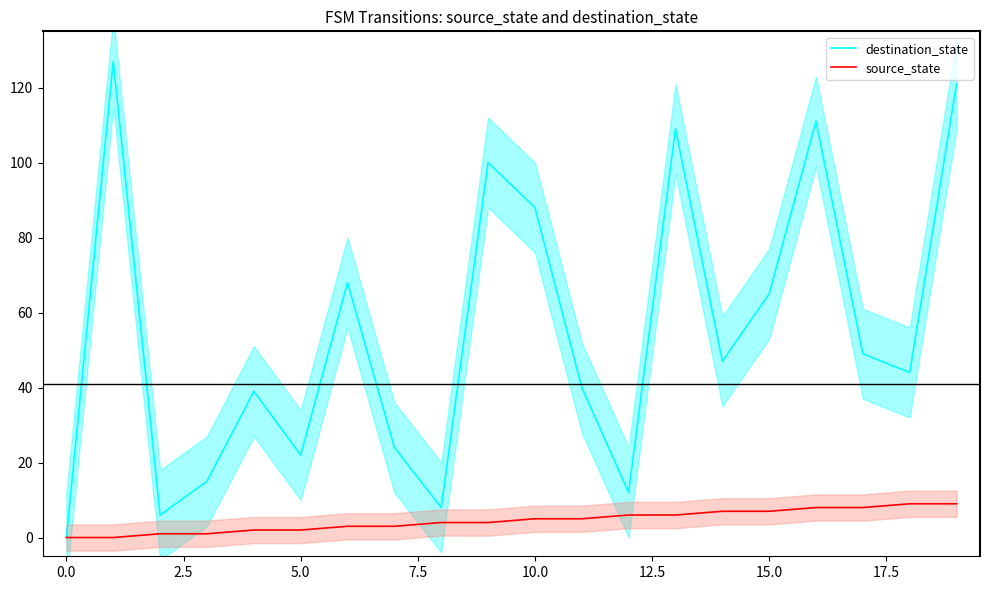

What is the maximum value shown in the chart?

127